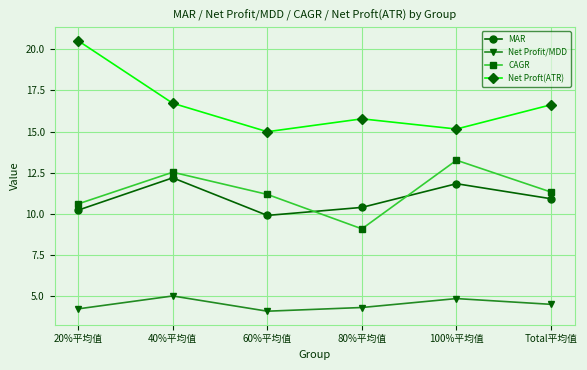

Rank the series at 80%平均值 from lowest to highest value.

Net Profit/MDD, CAGR, MAR, Net Proft(ATR)